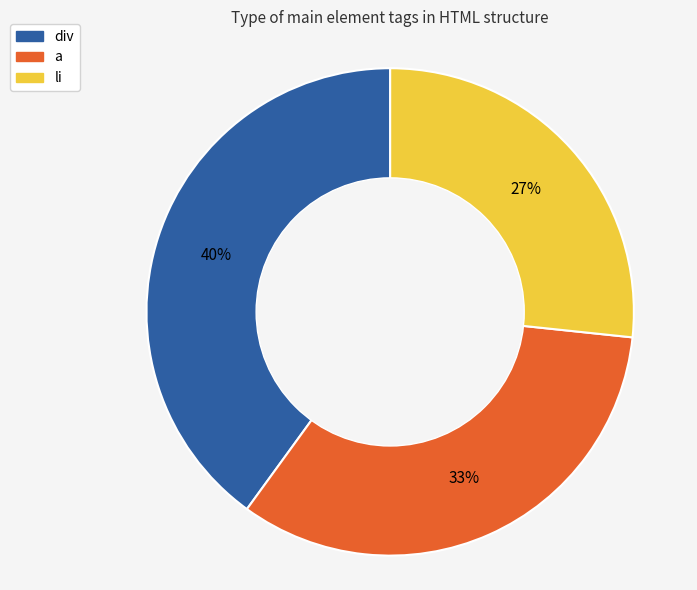

To the nearest percent, what portion does li represent?

27%